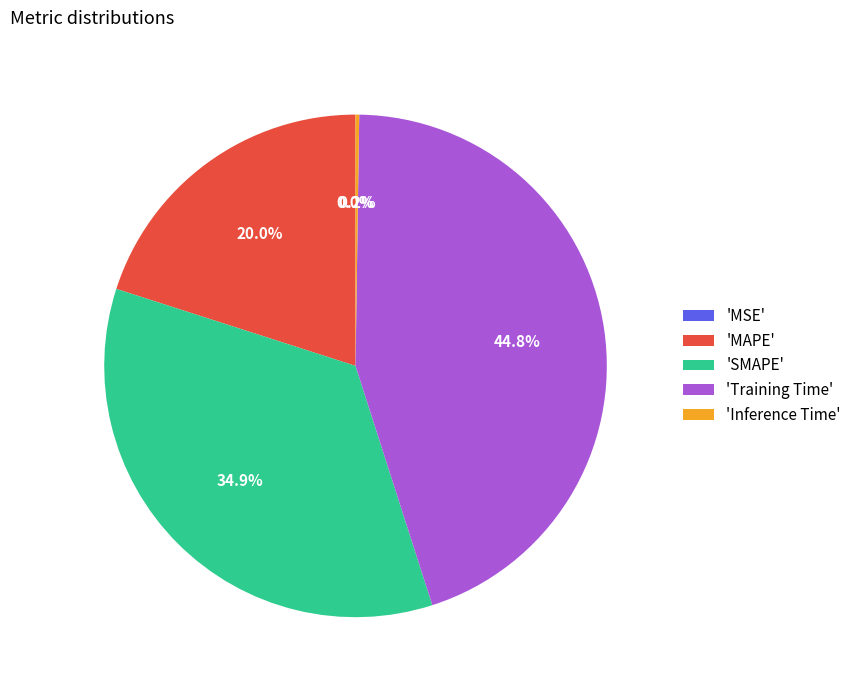

Is there any slice that represents more than half of the pie?

No